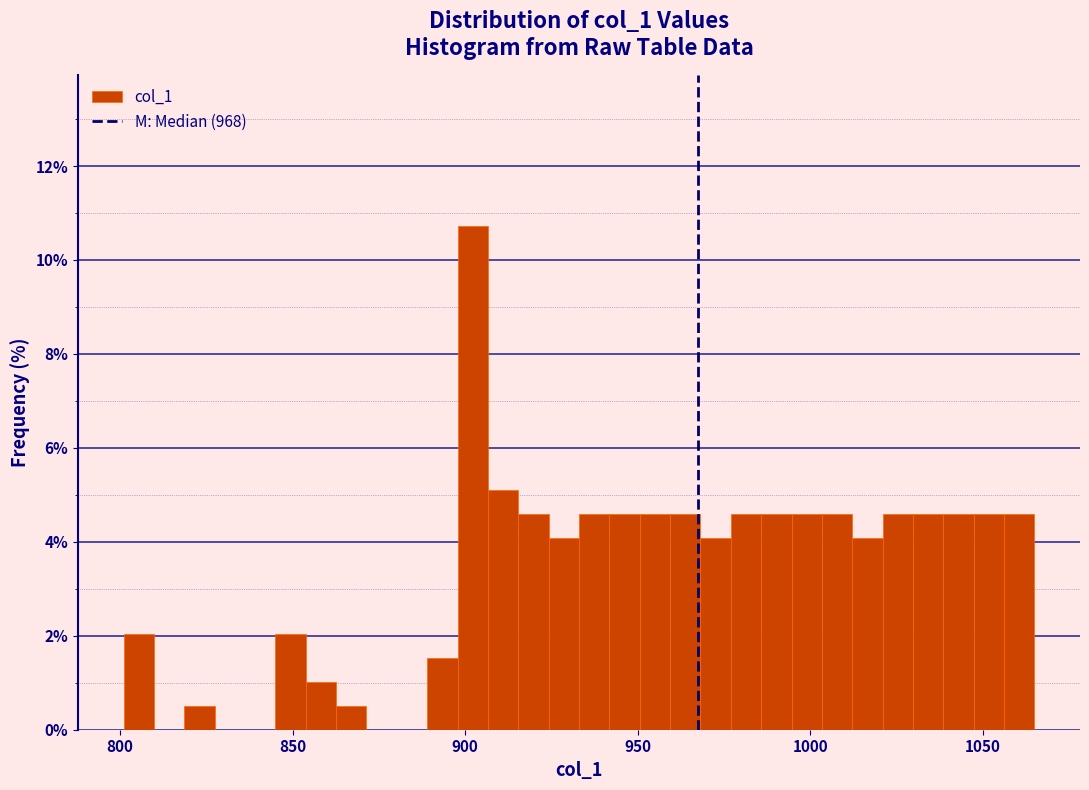

Read against the x-axis, roughly where is the centre of the tallest bar?

900